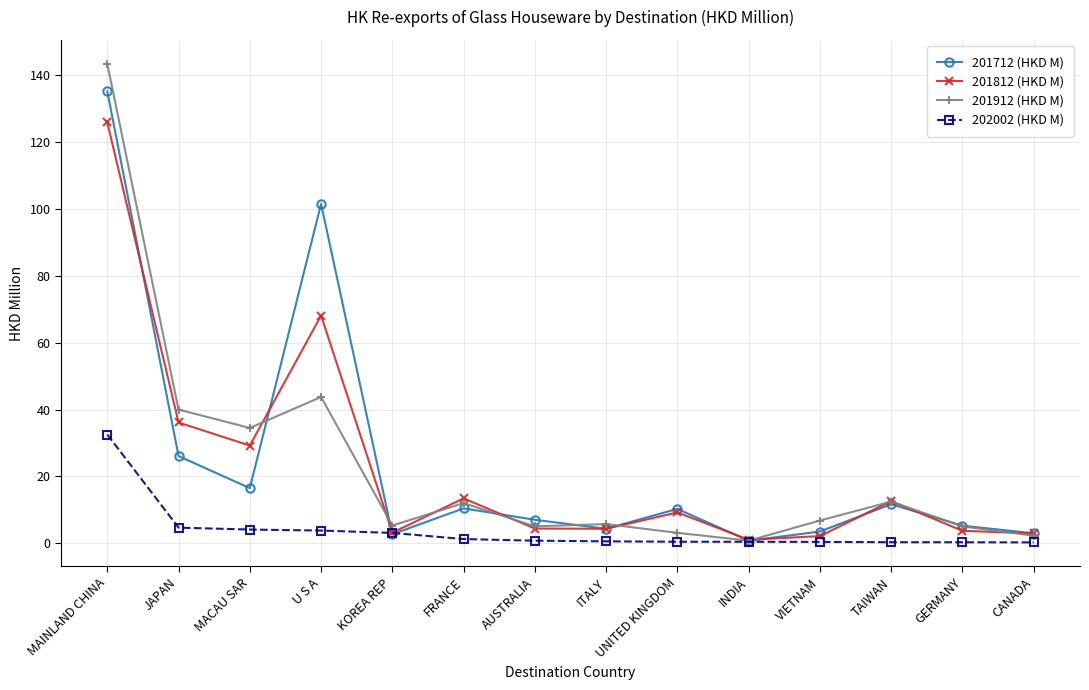

What is the approximate value of 201712 (HKD M) at JAPAN?

26.1